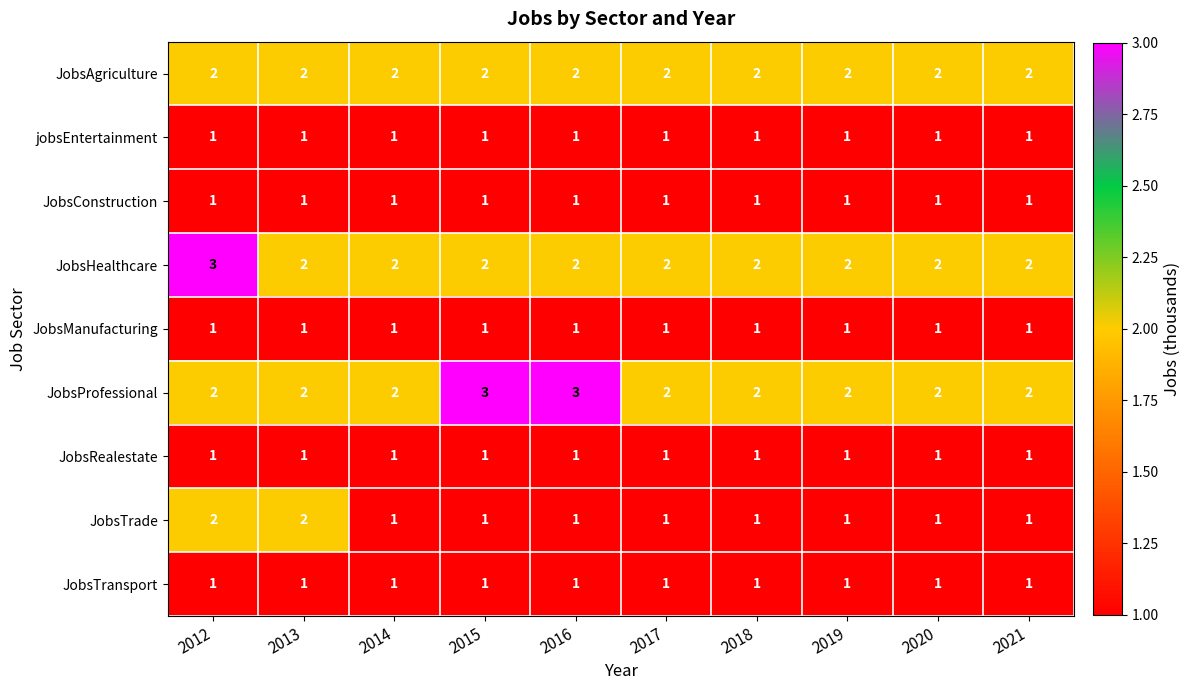

What is the sum of all JobsManufacturing values?

10